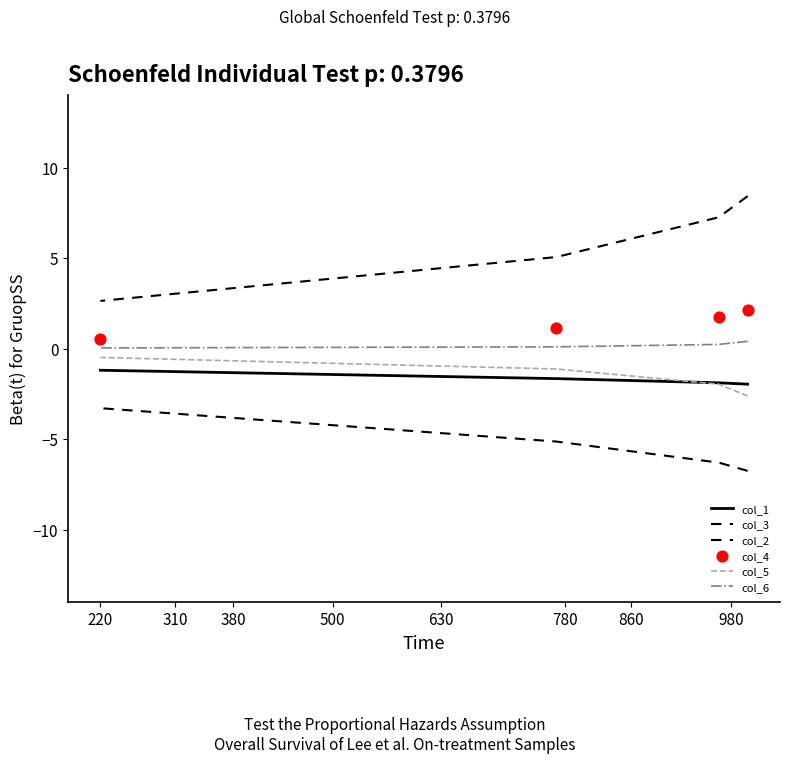

What are all the series names shown in the legend?

col_1, col_3, col_2, col_5, col_6, col_4